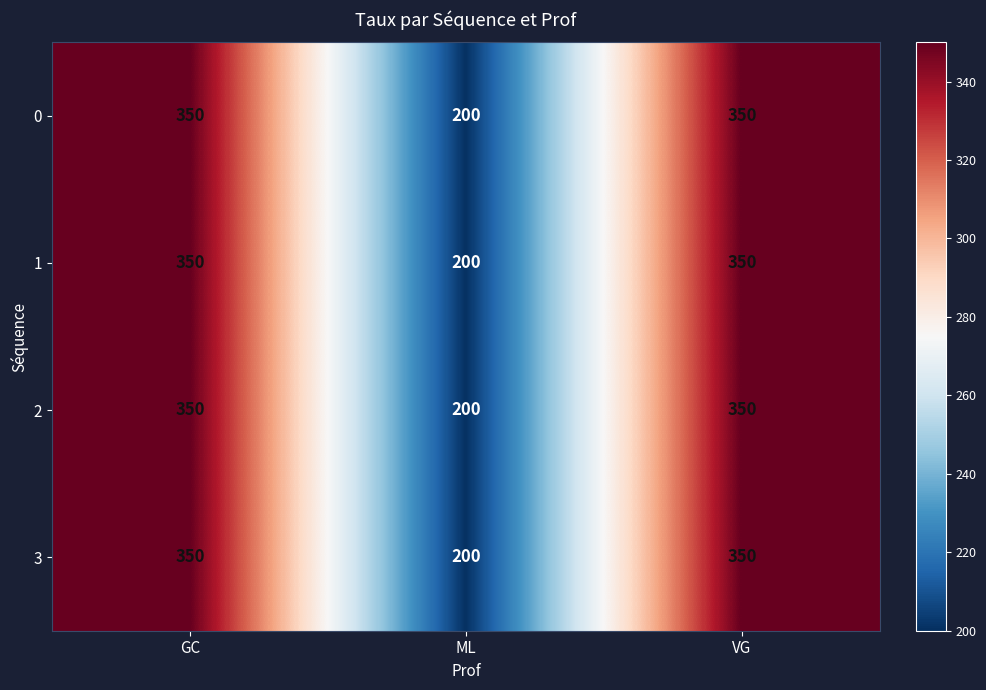

What is the minimum value shown in the chart?

200